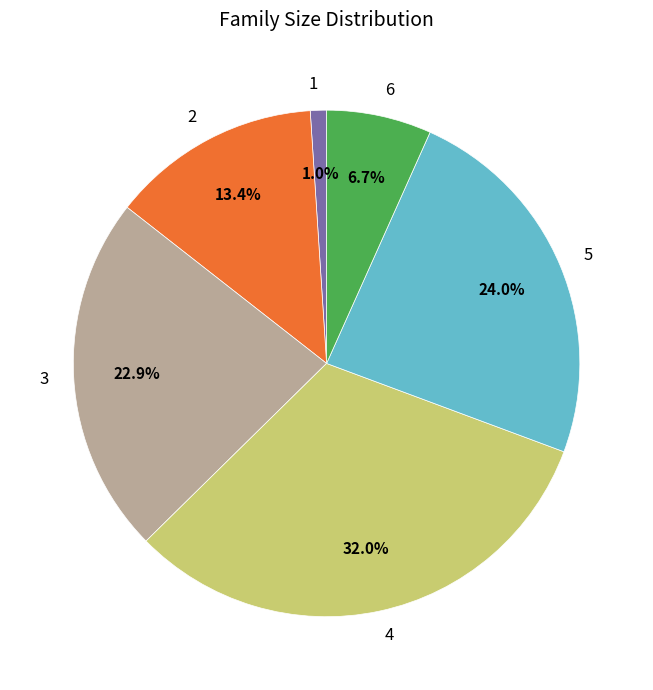

Combined, what portion of the pie is 4 and 3?

54.9%